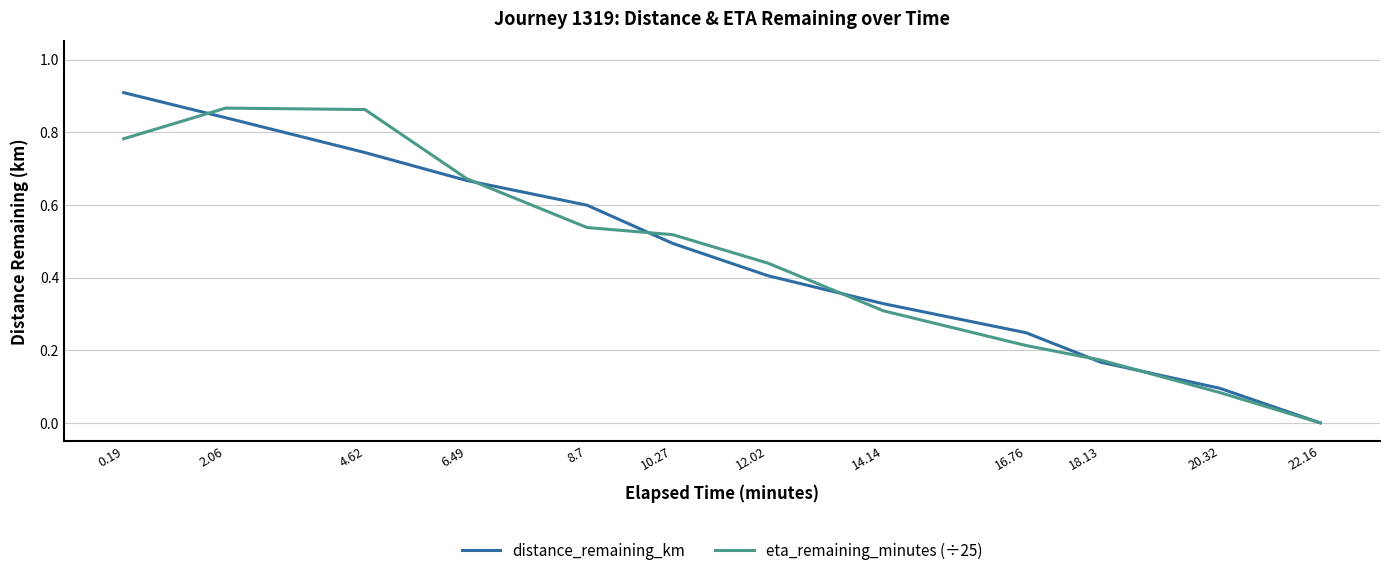

Is it true that eta_remaining_minutes (÷25) equals 0.5 at 8.7?

True